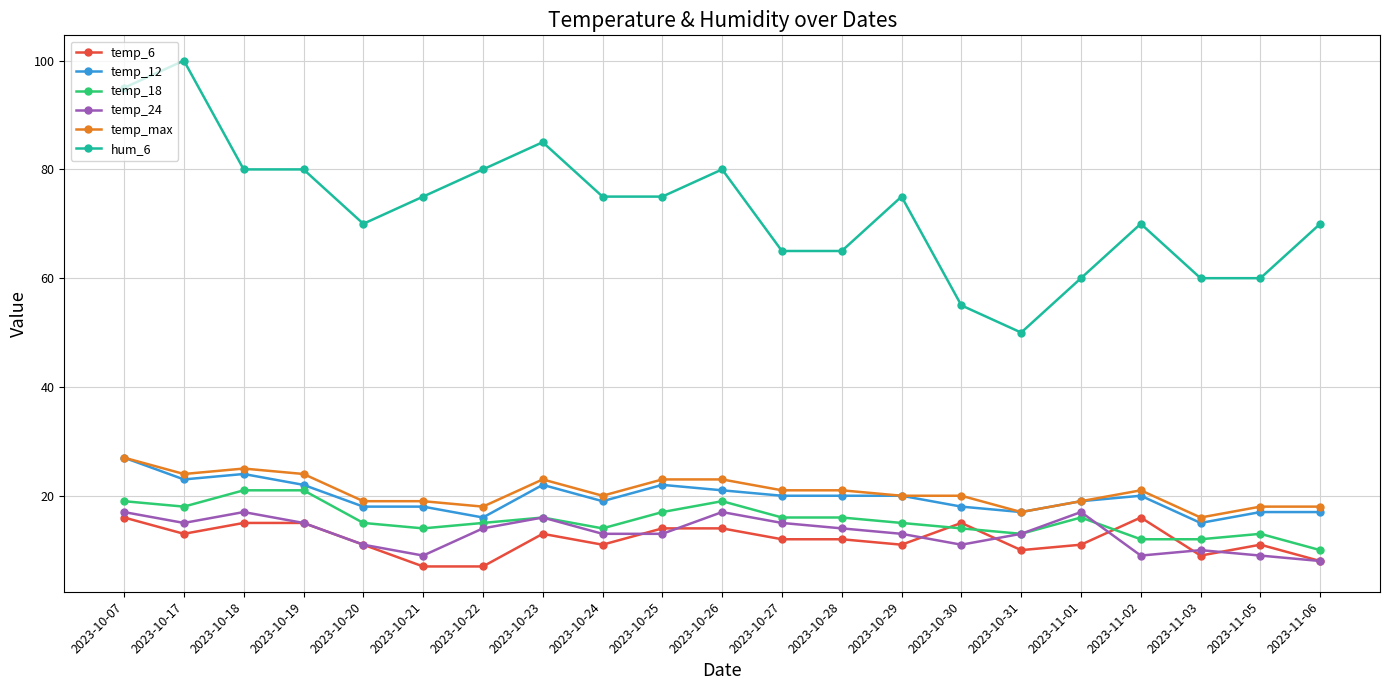

How many lines are shown in the chart?

6